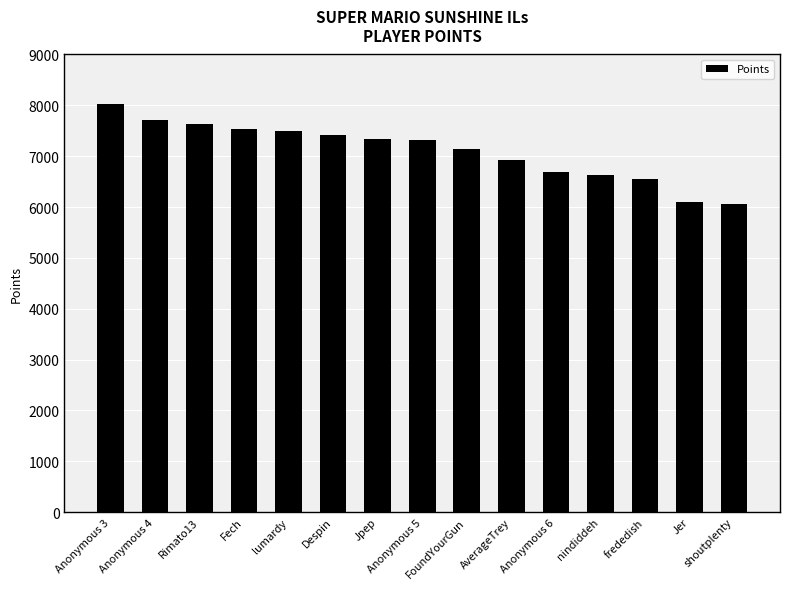

What is the value of the 15th bar from the left?

6066